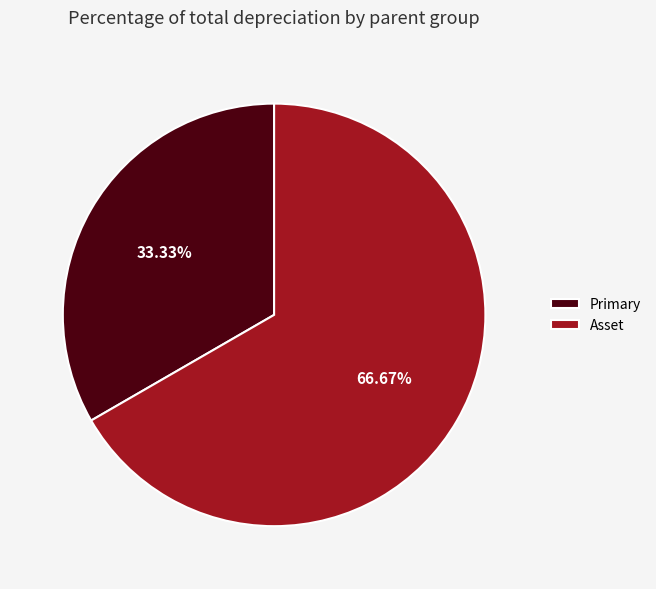

Is there any slice that represents more than half of the pie?

Yes